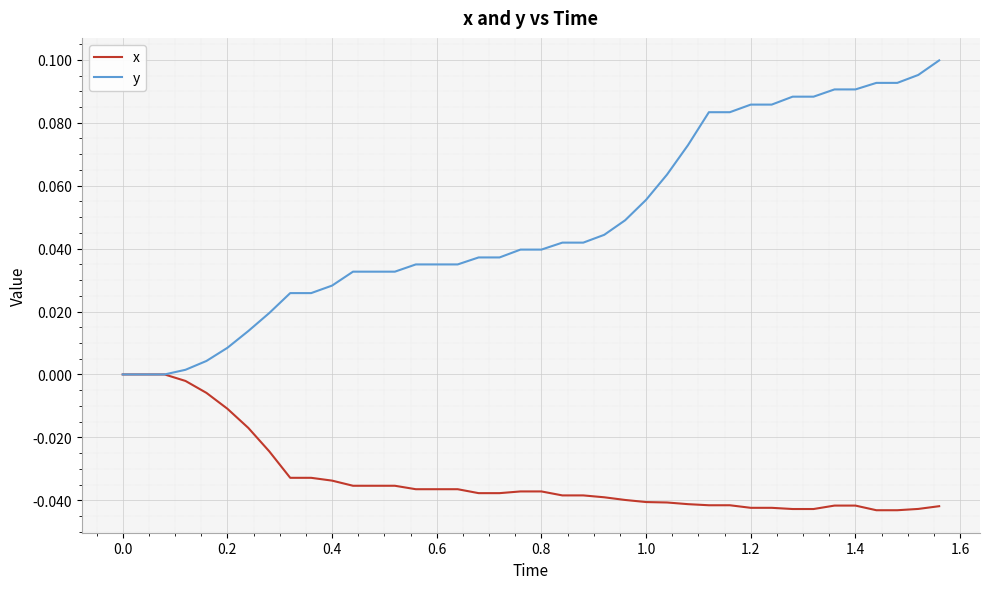

Rank the series by their average value, from highest to lowest.

y, x